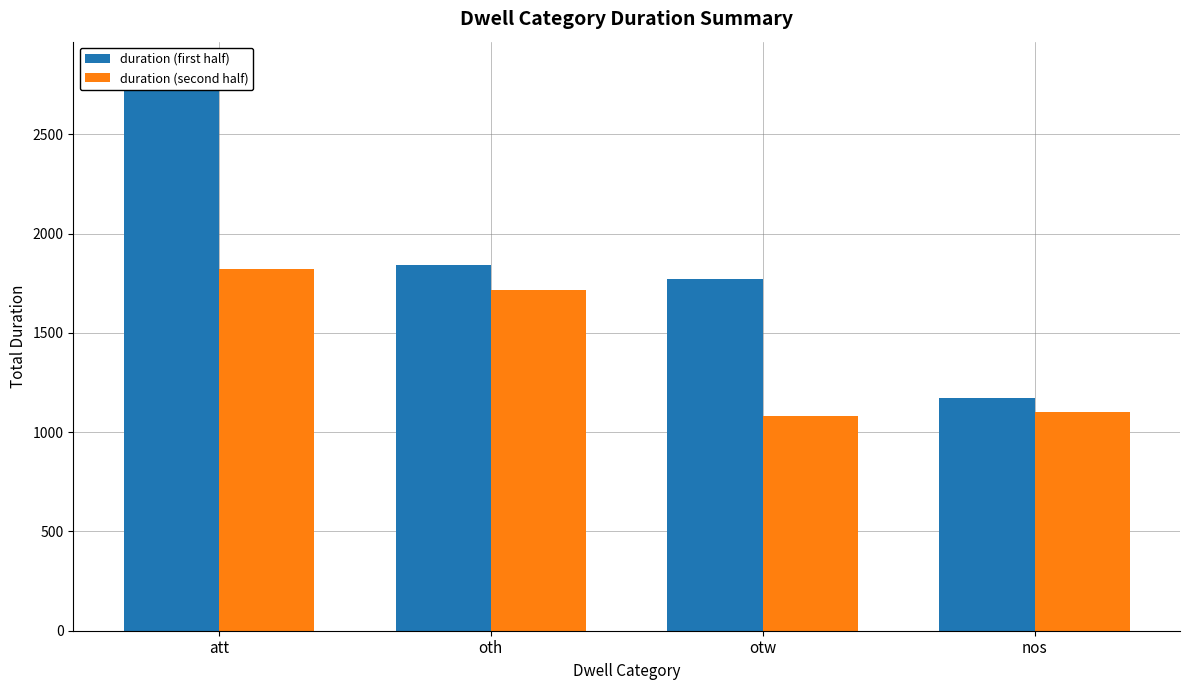

Does the chart contain any negative values?

No